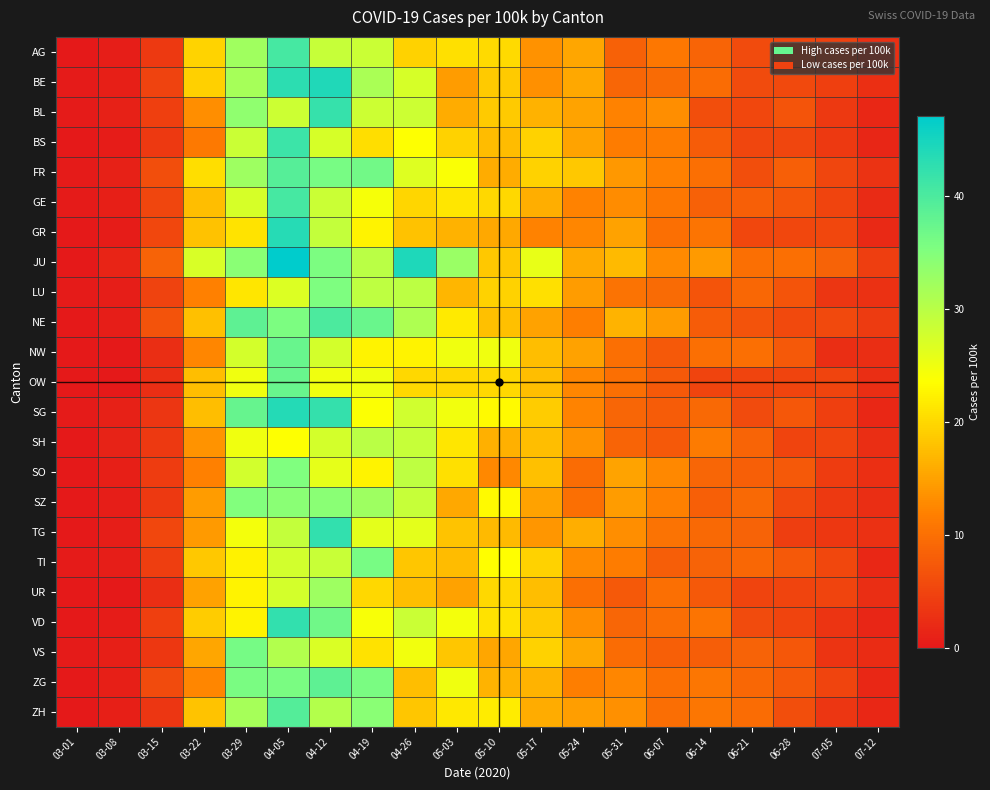

Reading left to right, list all the values displayed in this chart.

AG: 03-01=0.1	03-08=0.7	03-15=3.8	03-22=19.6	03-29=32.4	04-05=40.6	04-12=28.8	04-19=28.5	04-26=19.4	05-03=20.7	05-10=20.1	05-17=13.5	05-24=15.3	05-31=8.4	06-07=10.9	06-14=8.8	06-21=5.9	06-28=5.3	07-05=4.7	07-12=2.6
BE: 03-01=0.3	03-08=0.8	03-15=4.8	03-22=19.3	03-29=31.7	04-05=43.1	04-12=44.1	04-19=31.3	04-26=27.3	05-03=14.5	05-10=18.8	05-17=13.4	05-24=15.5	05-31=8.9	06-07=9.4	06-14=9.7	06-21=5.8	06-28=5.7	07-05=4.5	07-12=2.7
BL: 03-01=0.3	03-08=1.0	03-15=4.5	03-22=13.1	03-29=33.8	04-05=28.3	04-12=42.1	04-19=28.3	04-26=28.3	05-03=15.9	05-10=18.6	05-17=16.6	05-24=15.2	05-31=12.1	06-07=13.1	06-14=6.2	06-21=5.5	06-28=6.9	07-05=3.8	07-12=1.7
BS: 03-01=0.0	03-08=0.5	03-15=3.7	03-22=11.1	03-29=28.4	04-05=41.6	04-12=27.4	04-19=20.5	04-26=23.7	05-03=19.5	05-10=17.4	05-17=19.5	05-24=15.3	05-31=11.6	06-07=11.6	06-14=7.9	06-21=5.3	06-28=5.3	07-05=3.7	07-12=1.6
FR: 03-01=0.3	03-08=0.9	03-15=6.2	03-22=20.6	03-29=32.5	04-05=39.1	04-12=35.9	04-19=36.6	04-26=26.6	05-03=24.1	05-10=15.9	05-17=19.4	05-24=18.4	05-31=14.1	06-07=11.9	06-14=10.0	06-21=6.2	06-28=8.1	07-05=5.3	07-12=3.1
GE: 03-01=0.2	03-08=0.8	03-15=5.2	03-22=17.6	03-29=27.4	04-05=40.6	04-12=28.4	04-19=24.4	04-26=19.8	05-03=21.2	05-10=20.0	05-17=16.2	05-24=12.0	05-31=13.0	06-07=11.0	06-14=8.4	06-21=8.2	06-28=7.0	07-05=5.0	07-12=2.2
GR: 03-01=0.0	03-08=0.5	03-15=5.5	03-22=18.0	03-29=21.0	04-05=43.5	04-12=29.0	04-19=22.5	04-26=18.0	05-03=16.5	05-10=15.5	05-17=12.0	05-24=12.5	05-31=15.0	06-07=10.0	06-14=10.5	06-21=5.5	06-28=5.5	07-05=5.5	07-12=2.0
JU: 03-01=0.0	03-08=1.4	03-15=8.6	03-22=27.1	03-29=34.3	04-05=47.1	04-12=35.7	04-19=30.0	04-26=44.3	05-03=32.9	05-10=18.6	05-17=25.7	05-24=15.7	05-31=17.1	06-07=12.9	06-14=14.3	06-21=10.0	06-28=10.0	07-05=8.6	07-12=4.3
LU: 03-01=0.2	03-08=0.7	03-15=4.9	03-22=12.0	03-29=21.2	04-05=26.8	04-12=35.4	04-19=29.5	04-26=29.8	05-03=16.8	05-10=19.5	05-17=20.7	05-24=14.4	05-31=10.5	06-07=9.5	06-14=6.8	06-21=9.0	06-28=6.8	07-05=3.4	07-12=2.9
NE: 03-01=0.0	03-08=0.6	03-15=6.7	03-22=17.8	03-29=38.3	04-05=35.6	04-12=40.0	04-19=37.2	04-26=31.1	05-03=21.7	05-10=17.8	05-17=15.0	05-24=11.7	05-31=16.7	06-07=14.4	06-14=7.8	06-21=6.7	06-28=5.6	07-05=5.6	07-12=3.9
NW: 03-01=0.0	03-08=0.0	03-15=2.5	03-22=12.5	03-29=27.5	04-05=37.5	04-12=27.5	04-19=22.5	04-26=22.5	05-03=25.0	05-10=25.0	05-17=17.5	05-24=15.0	05-31=10.0	06-07=7.5	06-14=10.0	06-21=10.0	06-28=7.5	07-05=2.5	07-12=2.5
OW: 03-01=0.0	03-08=0.0	03-15=2.5	03-22=17.5	03-29=25.0	04-05=37.5	04-12=25.0	04-19=25.0	04-26=20.0	05-03=20.0	05-10=20.0	05-17=17.5	05-24=12.5	05-31=10.0	06-07=7.5	06-14=5.0	06-21=5.0	06-28=5.0	07-05=5.0	07-12=2.5
SG: 03-01=0.2	03-08=1.0	03-15=3.3	03-22=17.6	03-29=37.6	04-05=43.7	04-12=42.4	04-19=23.9	04-26=27.8	05-03=24.7	05-10=23.1	05-17=18.8	05-24=12.2	05-31=9.0	06-07=7.8	06-14=9.2	06-21=5.9	06-28=7.3	07-05=4.5	07-12=1.8
SH: 03-01=0.0	03-08=1.2	03-15=3.8	03-22=13.8	03-29=25.0	04-05=23.8	04-12=27.5	04-19=30.0	04-26=28.8	05-03=21.2	05-10=16.2	05-17=17.5	05-24=13.8	05-31=8.8	06-07=7.5	06-14=11.2	06-21=8.8	06-28=5.0	07-05=5.0	07-12=2.5
SO: 03-01=0.0	03-08=0.7	03-15=4.1	03-22=11.9	03-29=27.8	04-05=35.2	04-12=25.9	04-19=22.6	04-26=29.6	05-03=20.7	05-10=12.6	05-17=17.8	05-24=9.6	05-31=15.2	06-07=12.6	06-14=8.9	06-21=8.1	06-28=7.4	07-05=4.1	07-12=2.6
SZ: 03-01=0.0	03-08=0.6	03-15=3.8	03-22=14.4	03-29=35.0	04-05=34.4	04-12=34.4	04-19=32.5	04-26=28.8	05-03=15.6	05-10=23.1	05-17=15.0	05-24=10.0	05-31=14.4	06-07=11.9	06-14=8.1	06-21=9.4	06-28=5.6	07-05=3.8	07-12=2.5
TG: 03-01=0.0	03-08=0.7	03-15=5.4	03-22=14.3	03-29=24.6	04-05=28.9	04-12=42.5	04-19=26.1	04-26=26.1	05-03=18.2	05-10=17.1	05-17=13.9	05-24=16.1	05-31=13.2	06-07=10.4	06-14=9.3	06-21=8.6	06-28=4.3	07-05=3.6	07-12=2.9
TI: 03-01=0.3	03-08=0.6	03-15=4.3	03-22=18.6	03-29=22.3	04-05=27.7	04-12=28.6	04-19=36.0	04-26=18.3	05-03=17.4	05-10=23.4	05-17=19.4	05-24=12.9	05-31=11.4	06-07=8.0	06-14=8.6	06-21=9.1	06-28=7.4	07-05=5.4	07-12=1.7
UR: 03-01=0.0	03-08=0.0	03-15=2.5	03-22=15.0	03-29=22.5	04-05=27.5	04-12=32.5	04-19=20.0	04-26=17.5	05-03=15.0	05-10=20.0	05-17=17.5	05-24=10.0	05-31=7.5	06-07=10.0	06-14=7.5	06-21=5.0	06-28=5.0	07-05=5.0	07-12=2.5
VD: 03-01=0.1	03-08=0.5	03-15=4.5	03-22=18.9	03-29=22.5	04-05=42.5	04-12=36.8	04-19=24.2	04-26=28.5	05-03=24.5	05-10=20.9	05-17=18.8	05-24=13.2	05-31=9.0	06-07=9.9	06-14=10.5	06-21=5.9	06-28=5.0	07-05=3.2	07-12=1.6
VS: 03-01=0.3	03-08=0.9	03-15=3.5	03-22=15.3	03-29=36.2	04-05=30.6	04-12=27.1	04-19=20.9	04-26=24.7	05-03=18.2	05-10=15.3	05-17=19.4	05-24=15.6	05-31=9.7	06-07=8.2	06-14=7.9	06-21=8.5	06-28=7.4	07-05=3.2	07-12=2.4
ZG: 03-01=0.0	03-08=0.8	03-15=5.8	03-22=12.5	03-29=35.8	04-05=35.8	04-12=38.3	04-19=35.8	04-26=17.5	05-03=25.0	05-10=16.7	05-17=16.7	05-24=11.7	05-31=12.5	06-07=10.0	06-14=10.8	06-21=9.2	06-28=7.5	07-05=5.0	07-12=1.7
ZH: 03-01=0.1	03-08=0.9	03-15=3.4	03-22=18.1	03-29=31.8	04-05=39.4	04-12=30.5	04-19=34.3	04-26=18.3	05-03=21.5	05-10=21.8	05-17=16.0	05-24=14.6	05-31=13.4	06-07=9.9	06-14=10.7	06-21=9.7	06-28=6.2	07-05=3.4	07-12=1.8